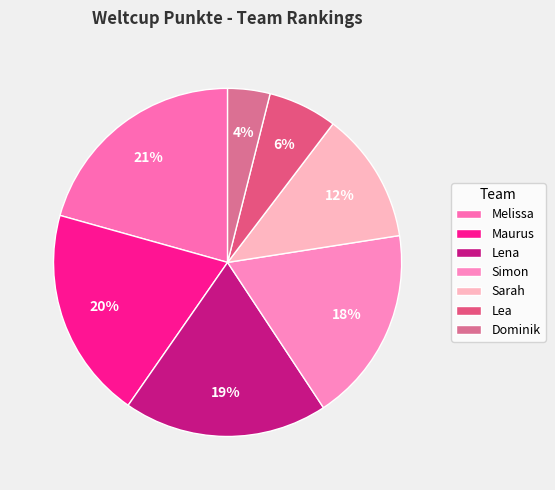

What percentage is the Sarah slice, to the nearest percent?

12%